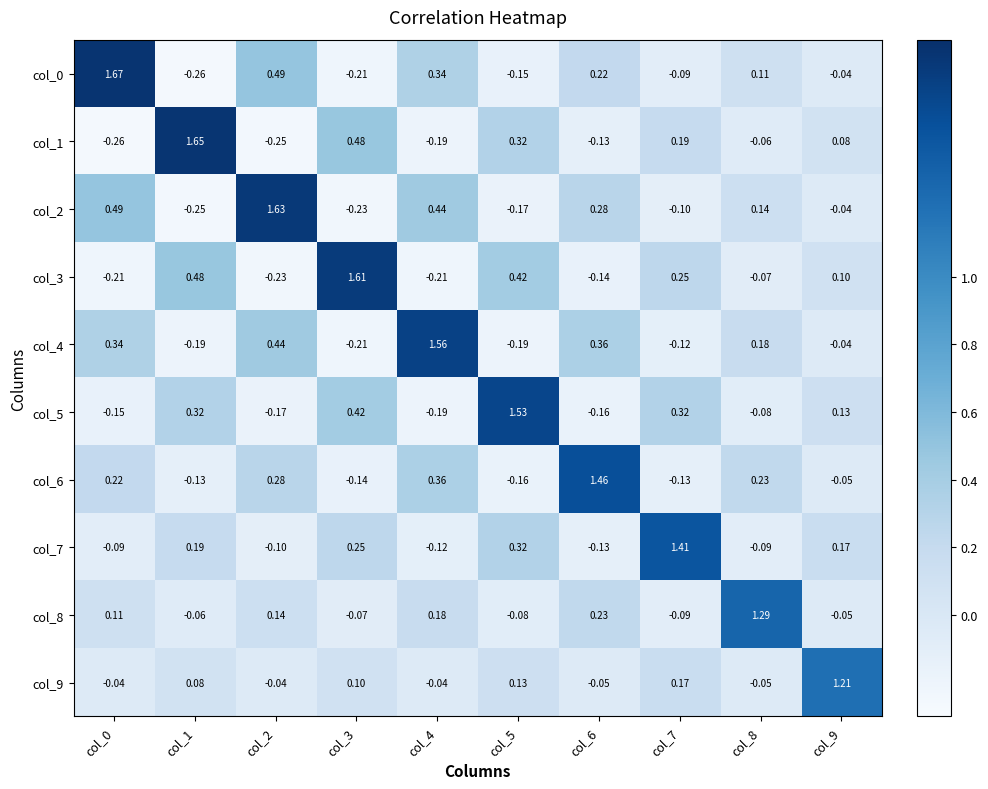

How many data points in col_8 are less than 0?

5